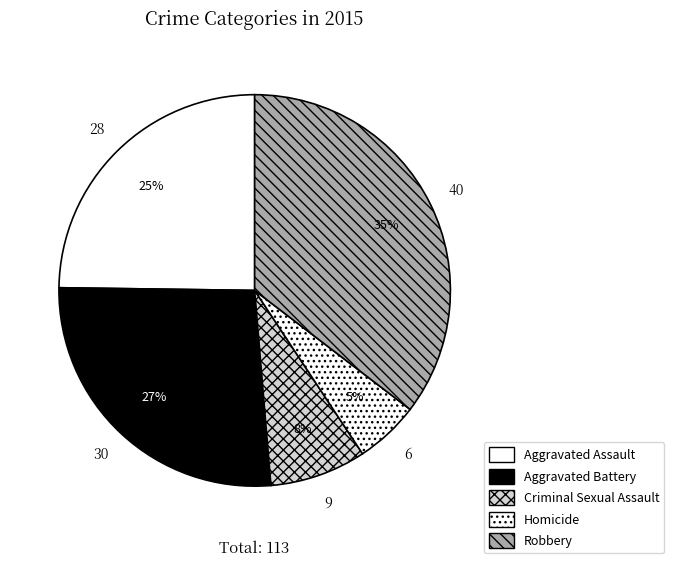

What percentage is the Aggravated Battery slice, to the nearest percent?

27%